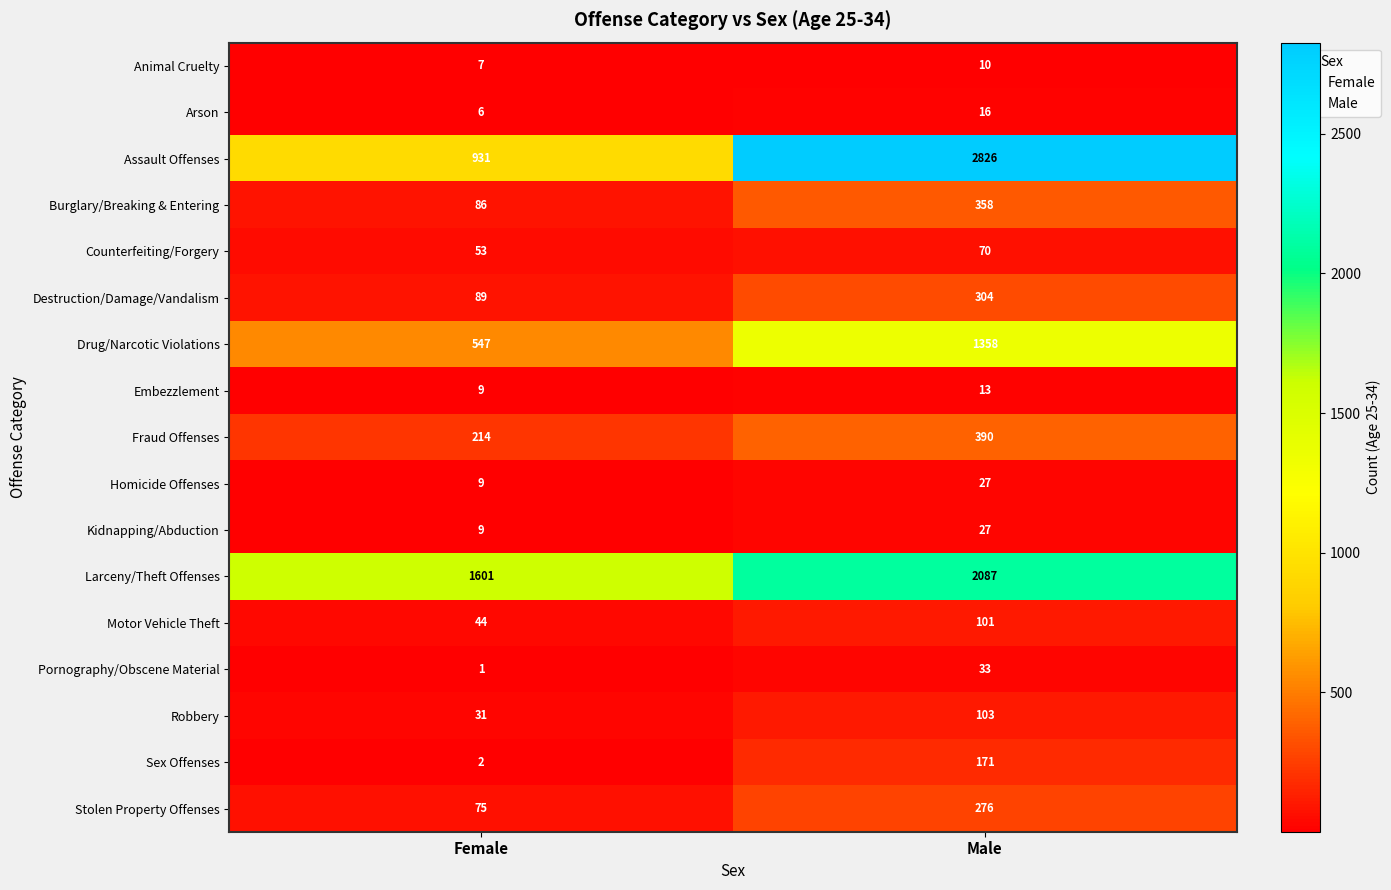

The value of Counterfeiting/Forgery at Male is 20. True or false?

False